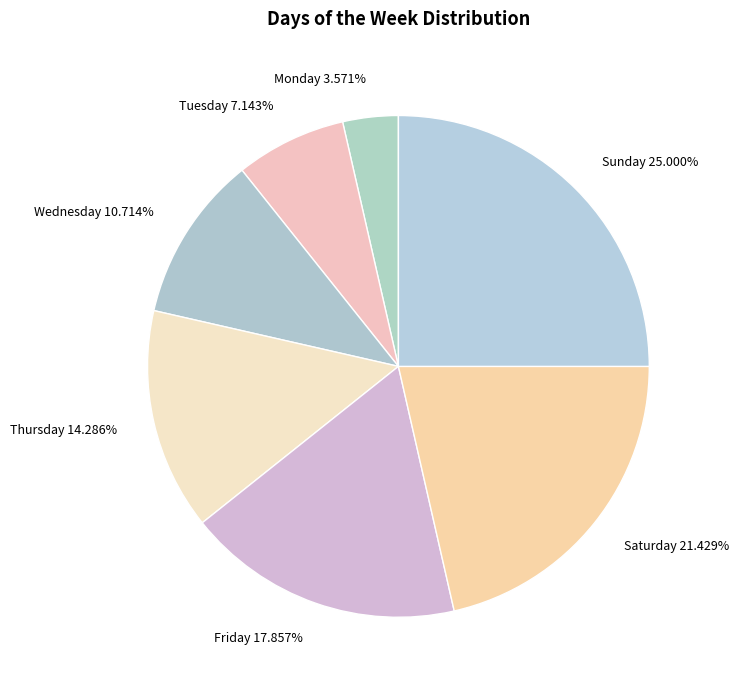

Approximately how many times larger is the value at Saturday compared to Thursday?

1.5